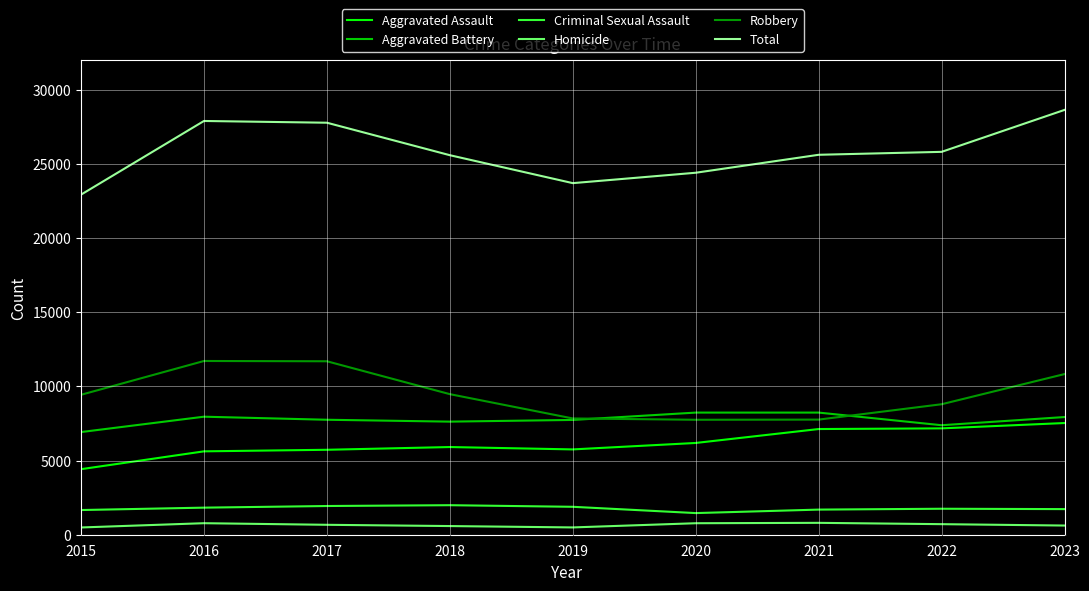

Which series has the largest range (max minus min)?

Total